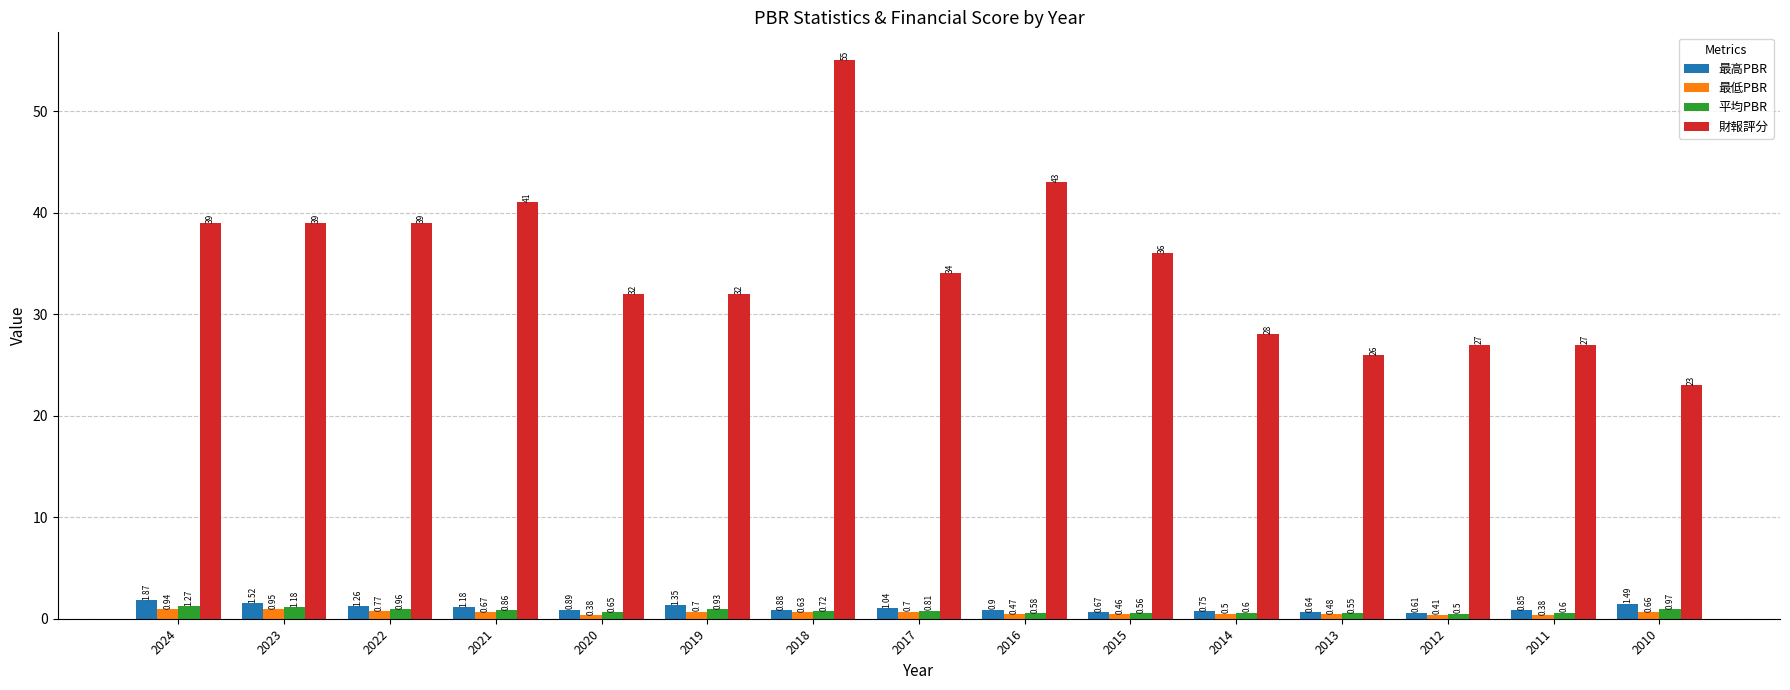

Rank the series by their maximum value, from highest to lowest.

財報評分, 最高PBR, 平均PBR, 最低PBR